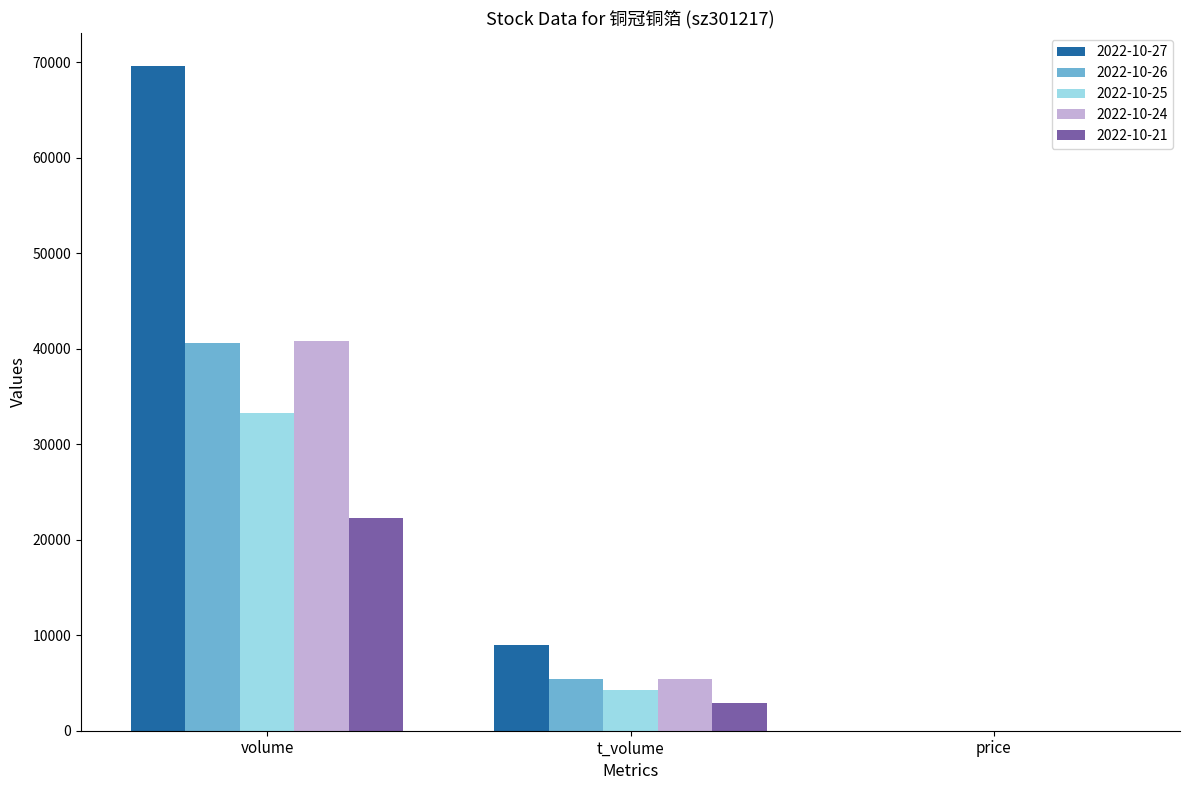

Which series has the largest total across all categories?

2022-10-27